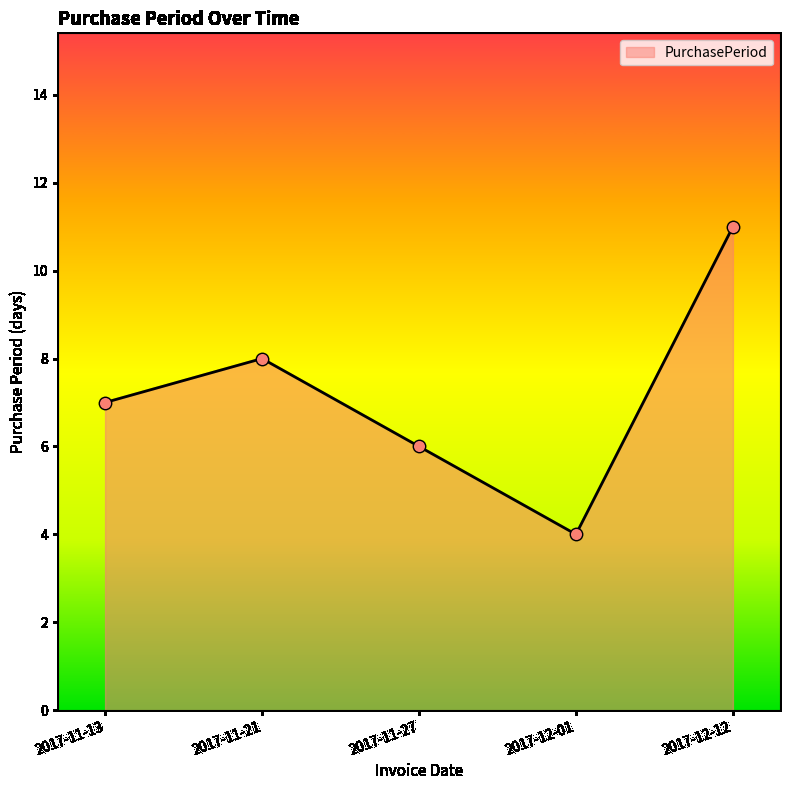

Between 2017-11-13 and 2017-11-27, which is larger?

2017-11-13